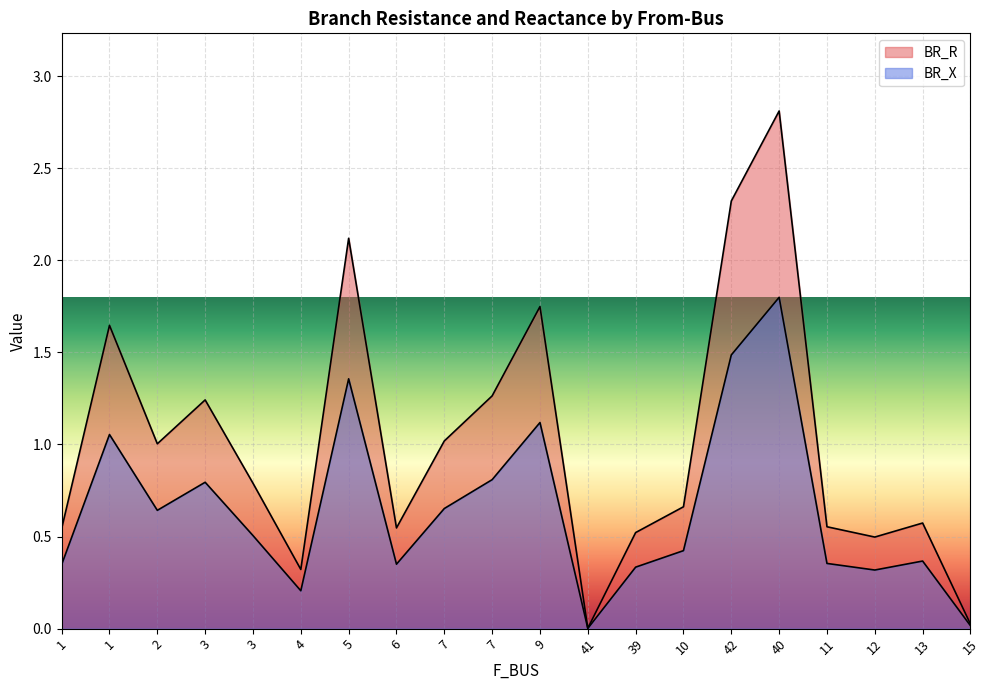

Reading left to right, what are all the values shown in this chart?

BR_R: 0.5	1.6	1.0	1.2	0.8	0.3	2.1	0.5	1.0	1.3	1.7	0.0	0.5	0.7	2.3	2.8	0.6	0.5	0.6	0.0
BR_X: 0.3	1.1	0.6	0.8	0.5	0.2	1.4	0.3	0.7	0.8	1.1	0.0	0.3	0.4	1.5	1.8	0.4	0.3	0.4	0.0